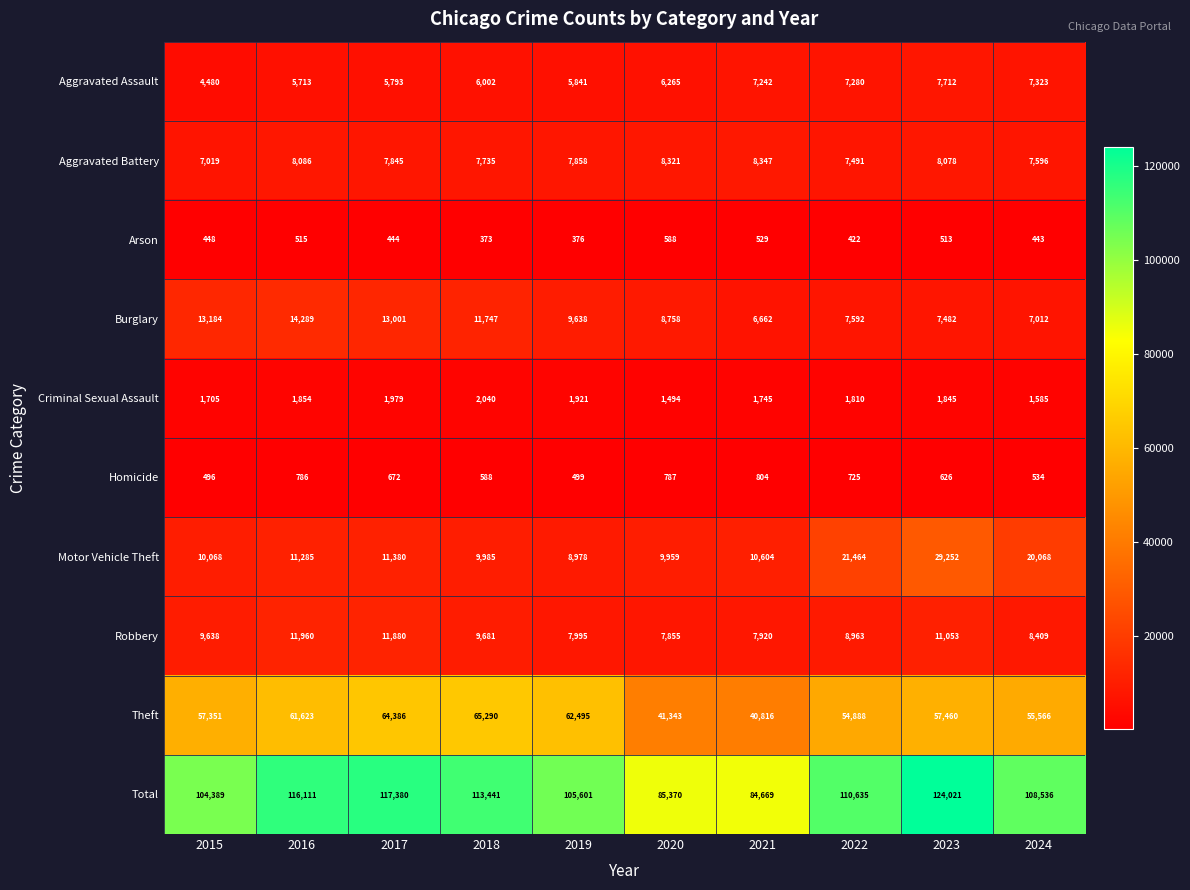

How many distinct data groups are displayed?

10